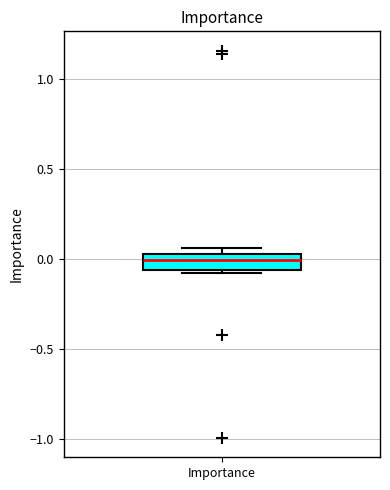

Where is the upper edge of the box for Importance on the y-axis? The values are not printed on the chart, so give them approximately, as read against the axis.

0.05